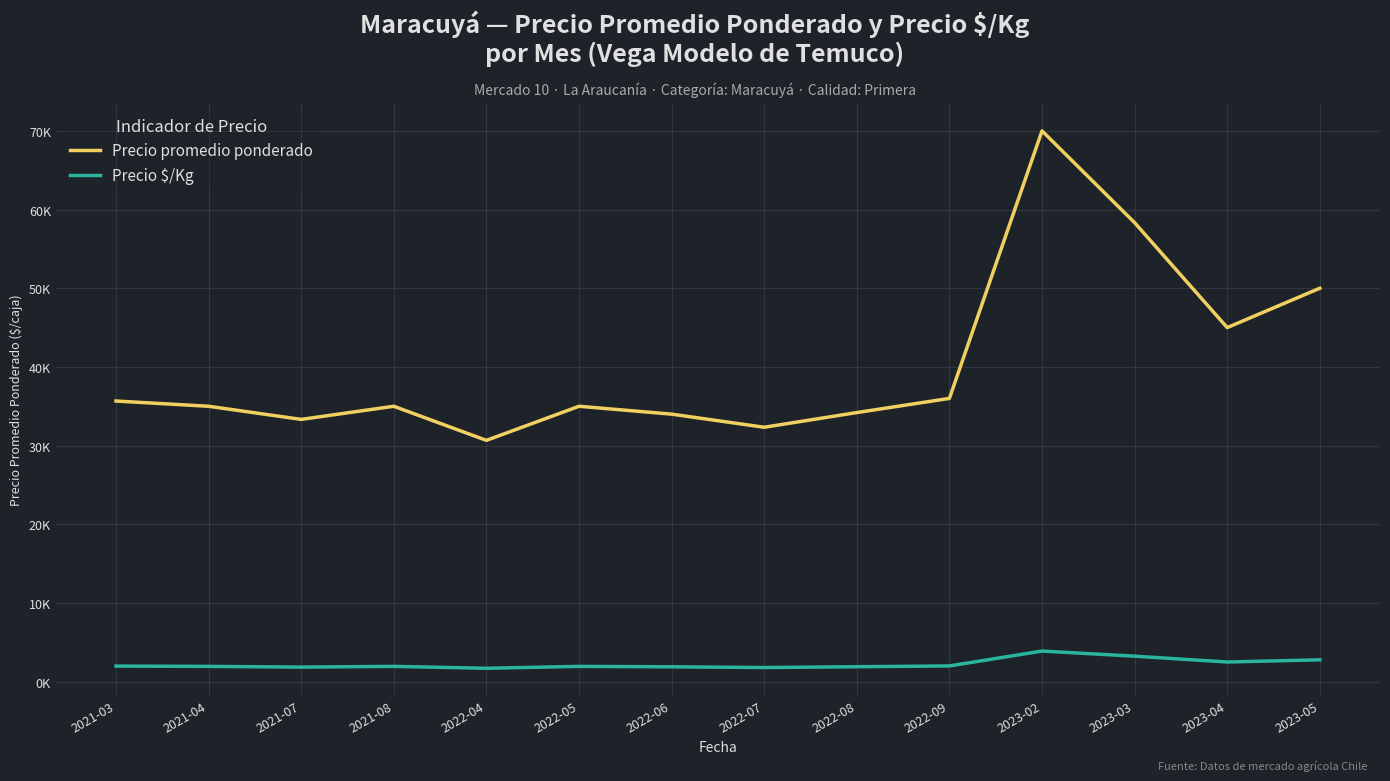

Rank the series by their average value, from lowest to highest.

Precio $/Kg, Precio promedio ponderado